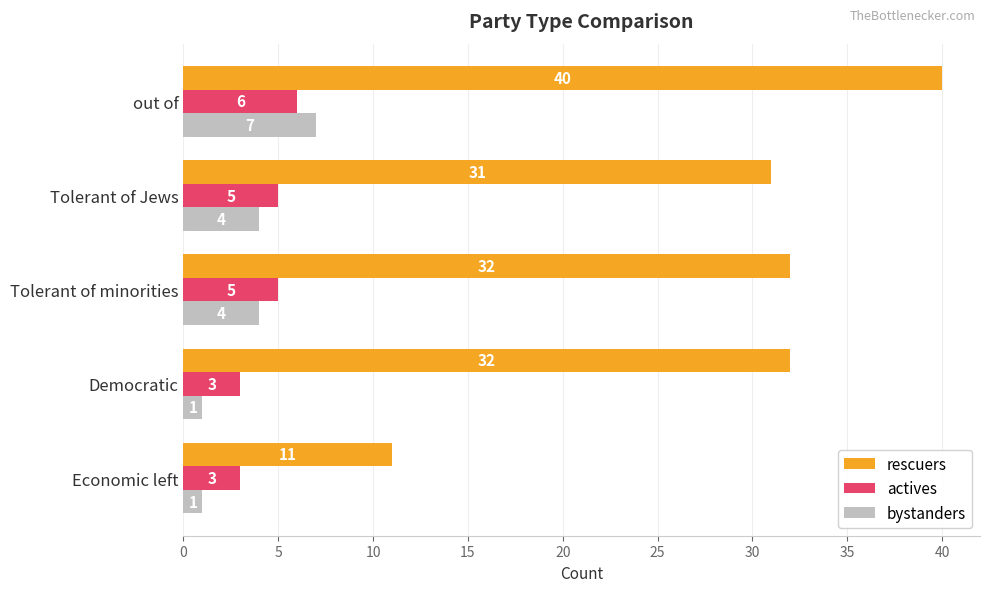

How many actives values are between 3 and 5?

4